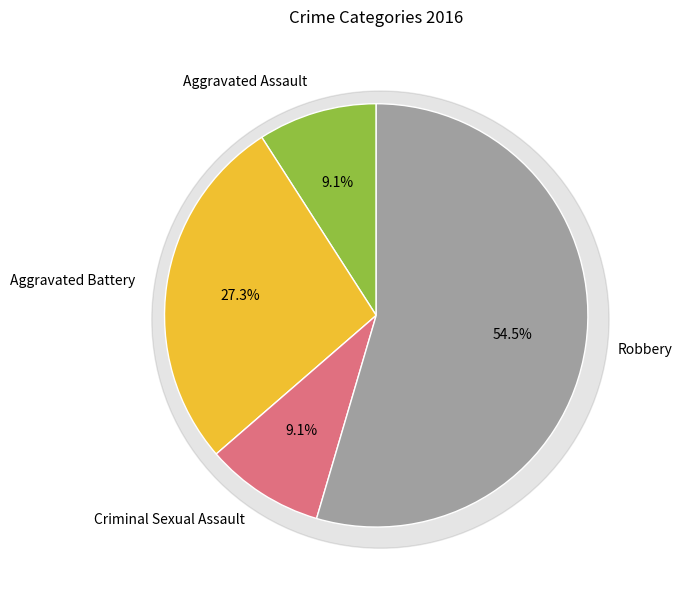

What percentage is the Aggravated Assault slice, to the nearest percent?

9%